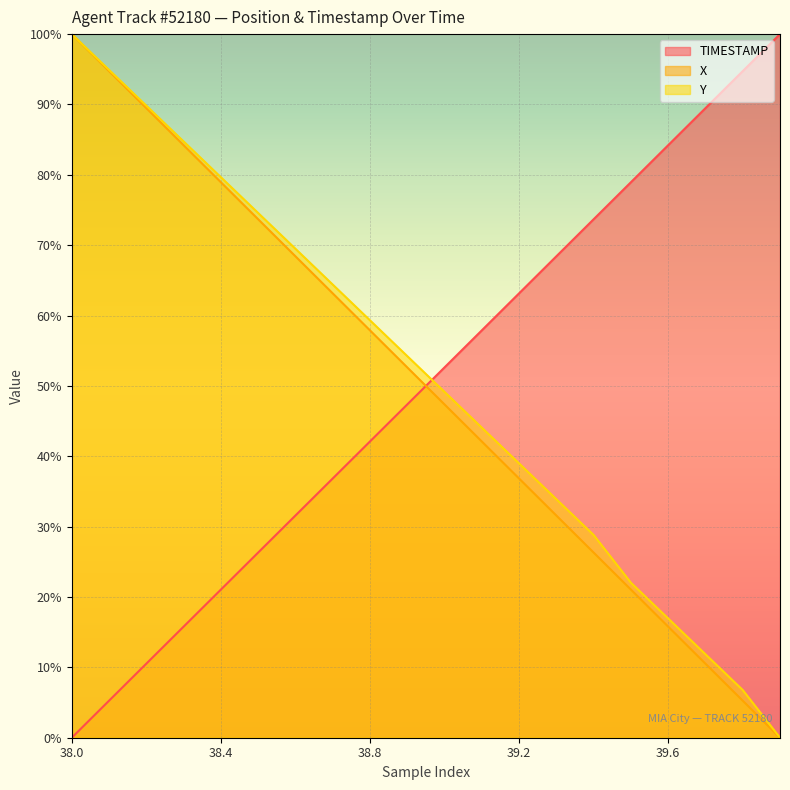

At which category is the sum across all series the highest?

38.0